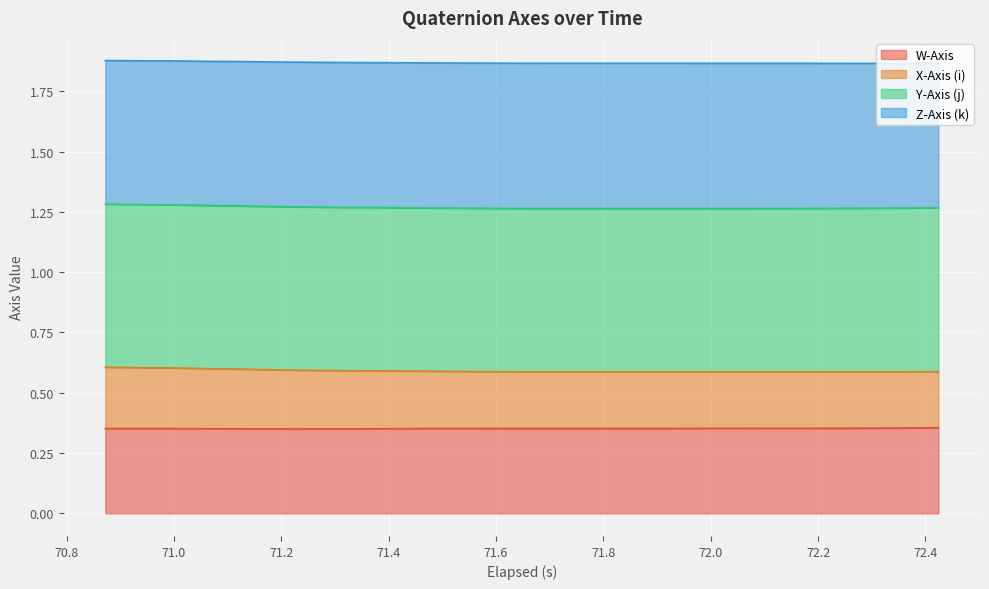

True or false: X-Axis (i) and W-Axis intersect in this chart.

False